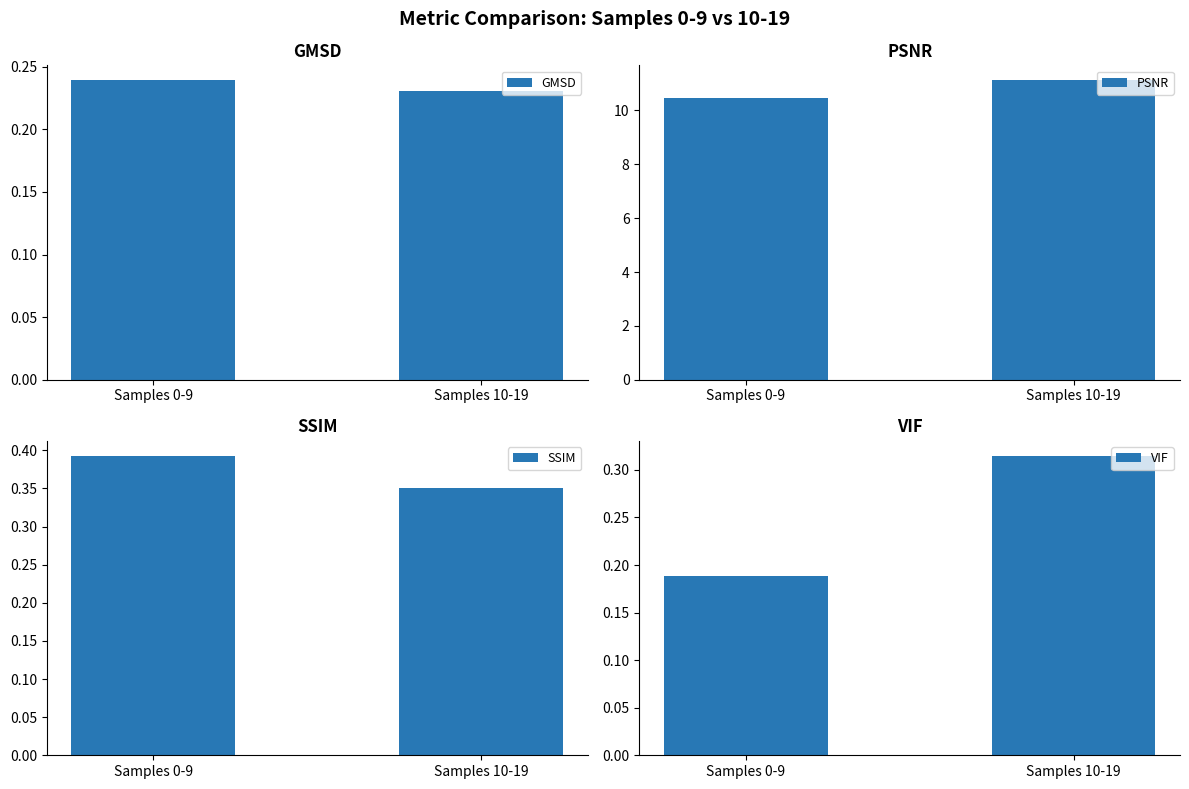

Does the chart contain stacked bars?

No